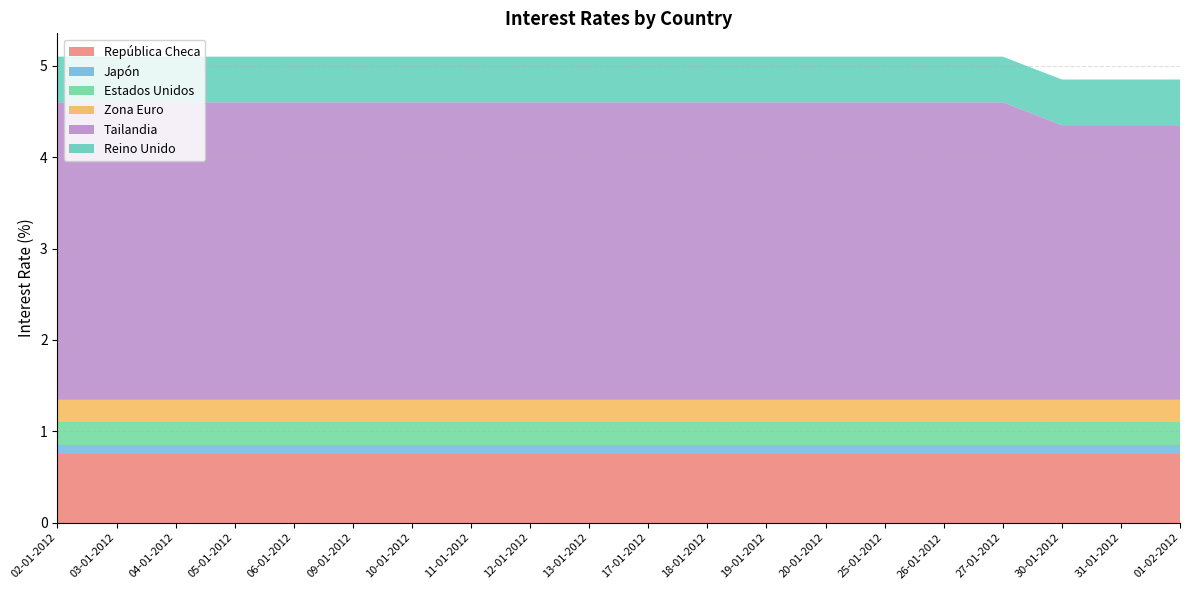

Reading left to right, list all the values displayed in this chart.

República Checa: 02-01-2012=0.8	03-01-2012=0.8	04-01-2012=0.8	05-01-2012=0.8	06-01-2012=0.8	09-01-2012=0.8	10-01-2012=0.8	11-01-2012=0.8	12-01-2012=0.8	13-01-2012=0.8	17-01-2012=0.8	18-01-2012=0.8	19-01-2012=0.8	20-01-2012=0.8	25-01-2012=0.8	26-01-2012=0.8	27-01-2012=0.8	30-01-2012=0.8	31-01-2012=0.8	01-02-2012=0.8
Japón: 02-01-2012=0.1	03-01-2012=0.1	04-01-2012=0.1	05-01-2012=0.1	06-01-2012=0.1	09-01-2012=0.1	10-01-2012=0.1	11-01-2012=0.1	12-01-2012=0.1	13-01-2012=0.1	17-01-2012=0.1	18-01-2012=0.1	19-01-2012=0.1	20-01-2012=0.1	25-01-2012=0.1	26-01-2012=0.1	27-01-2012=0.1	30-01-2012=0.1	31-01-2012=0.1	01-02-2012=0.1
Estados Unidos: 02-01-2012=0.2	03-01-2012=0.2	04-01-2012=0.2	05-01-2012=0.2	06-01-2012=0.2	09-01-2012=0.2	10-01-2012=0.2	11-01-2012=0.2	12-01-2012=0.2	13-01-2012=0.2	17-01-2012=0.2	18-01-2012=0.2	19-01-2012=0.2	20-01-2012=0.2	25-01-2012=0.2	26-01-2012=0.2	27-01-2012=0.2	30-01-2012=0.2	31-01-2012=0.2	01-02-2012=0.2
Zona Euro: 02-01-2012=0.2	03-01-2012=0.2	04-01-2012=0.2	05-01-2012=0.2	06-01-2012=0.2	09-01-2012=0.2	10-01-2012=0.2	11-01-2012=0.2	12-01-2012=0.2	13-01-2012=0.2	17-01-2012=0.2	18-01-2012=0.2	19-01-2012=0.2	20-01-2012=0.2	25-01-2012=0.2	26-01-2012=0.2	27-01-2012=0.2	30-01-2012=0.2	31-01-2012=0.2	01-02-2012=0.2
Tailandia: 02-01-2012=3.2	03-01-2012=3.2	04-01-2012=3.2	05-01-2012=3.2	06-01-2012=3.2	09-01-2012=3.2	10-01-2012=3.2	11-01-2012=3.2	12-01-2012=3.2	13-01-2012=3.2	17-01-2012=3.2	18-01-2012=3.2	19-01-2012=3.2	20-01-2012=3.2	25-01-2012=3.2	26-01-2012=3.2	27-01-2012=3.2	30-01-2012=3.0	31-01-2012=3.0	01-02-2012=3.0
Reino Unido: 02-01-2012=0.5	03-01-2012=0.5	04-01-2012=0.5	05-01-2012=0.5	06-01-2012=0.5	09-01-2012=0.5	10-01-2012=0.5	11-01-2012=0.5	12-01-2012=0.5	13-01-2012=0.5	17-01-2012=0.5	18-01-2012=0.5	19-01-2012=0.5	20-01-2012=0.5	25-01-2012=0.5	26-01-2012=0.5	27-01-2012=0.5	30-01-2012=0.5	31-01-2012=0.5	01-02-2012=0.5